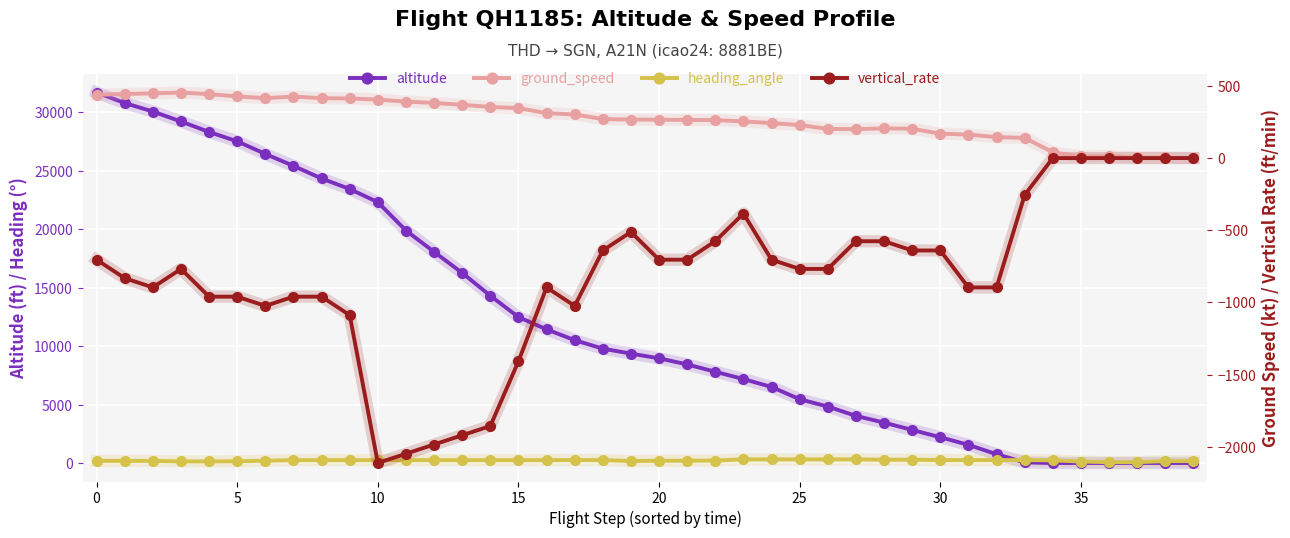

What is the sum of the vertical_rate values at 28 and 29?

-1216